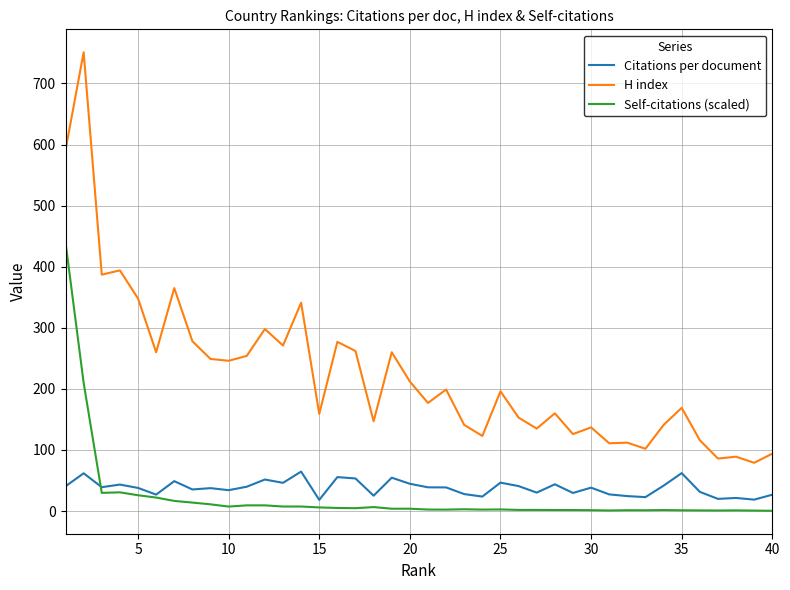

How many categories are shown in the chart?

40